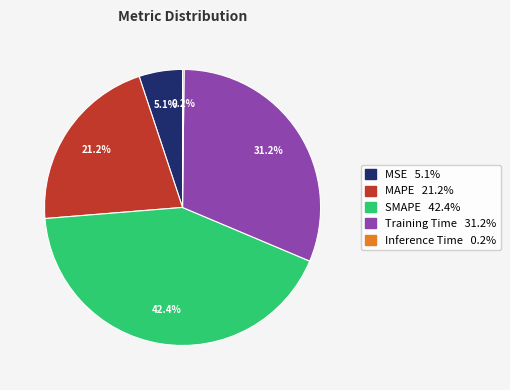

What percentage do SMAPE and Training Time together represent?

73.5%